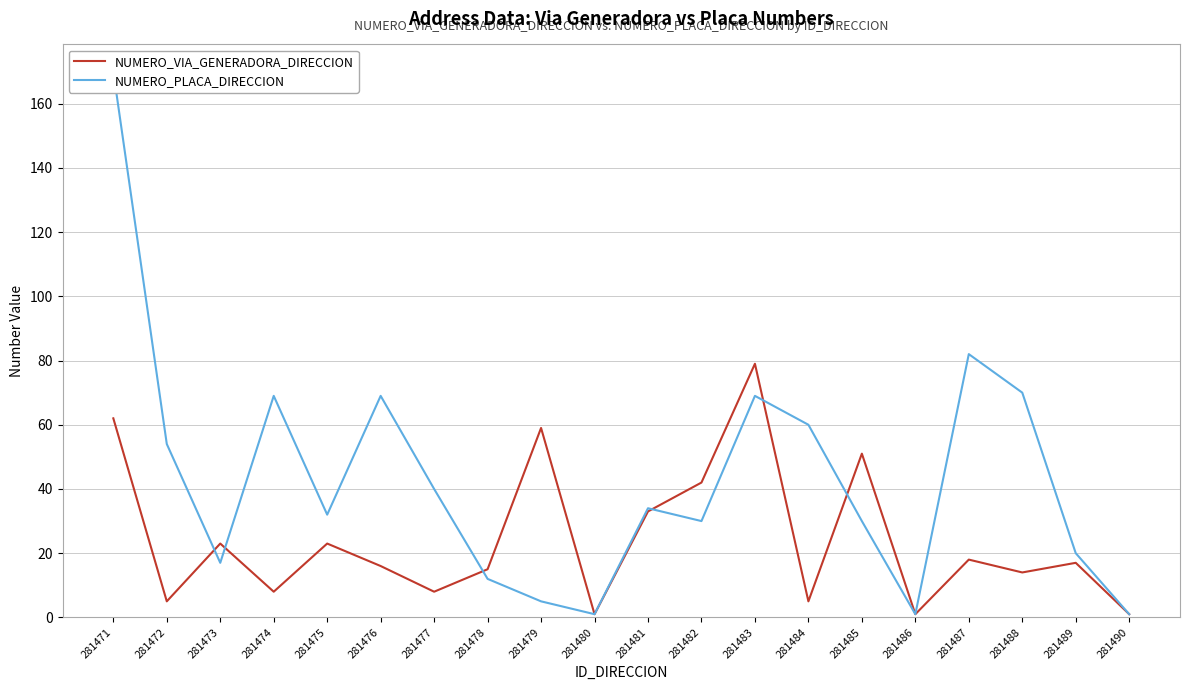

What are all the series names shown in the legend?

NUMERO_VIA_GENERADORA_DIRECCION, NUMERO_PLACA_DIRECCION